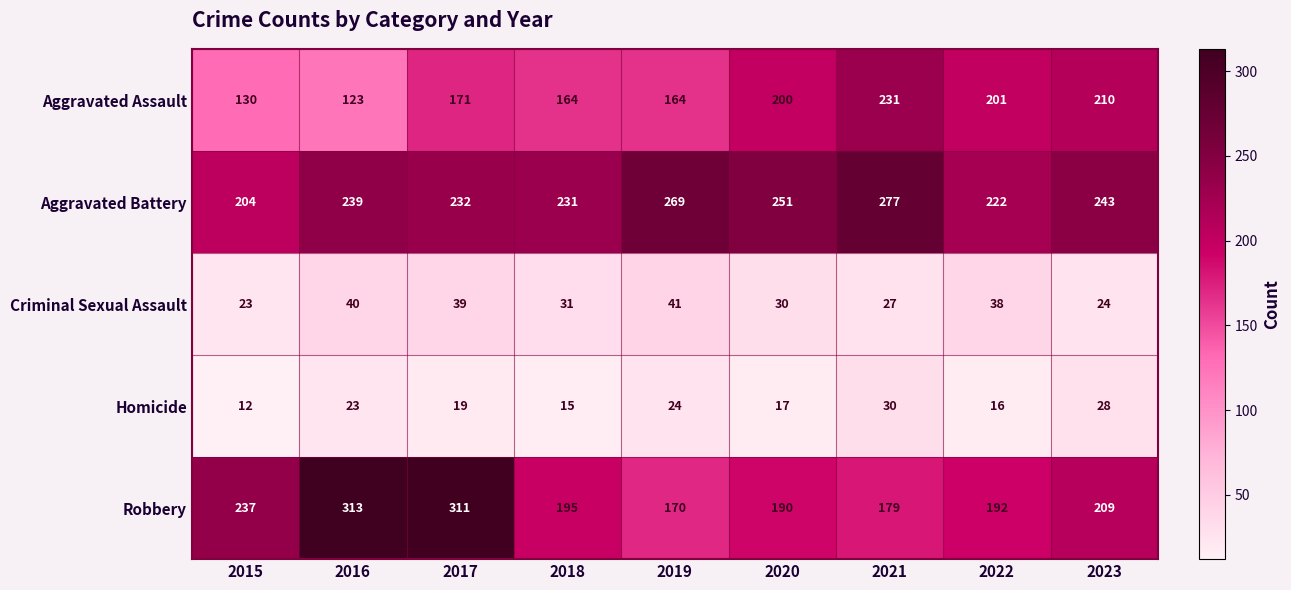

What is the maximum value shown in the chart?

313